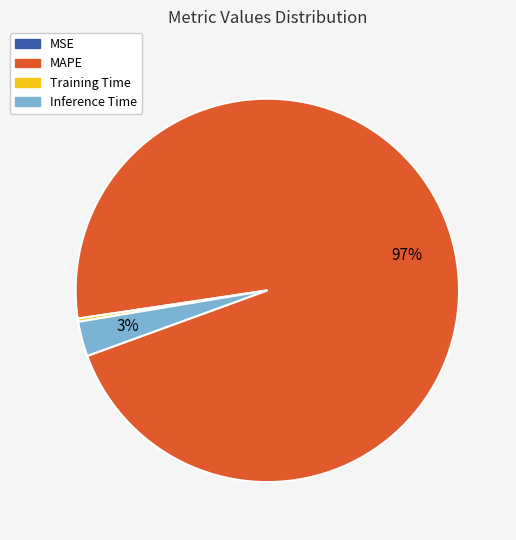

What is the majority slice?

MAPE